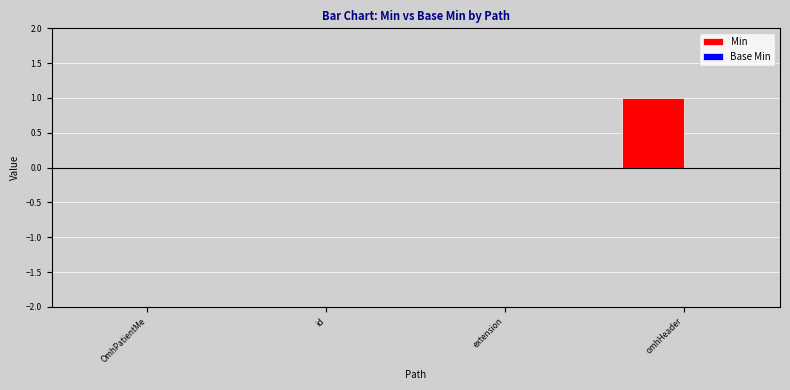

How many categories are shown in the chart?

4